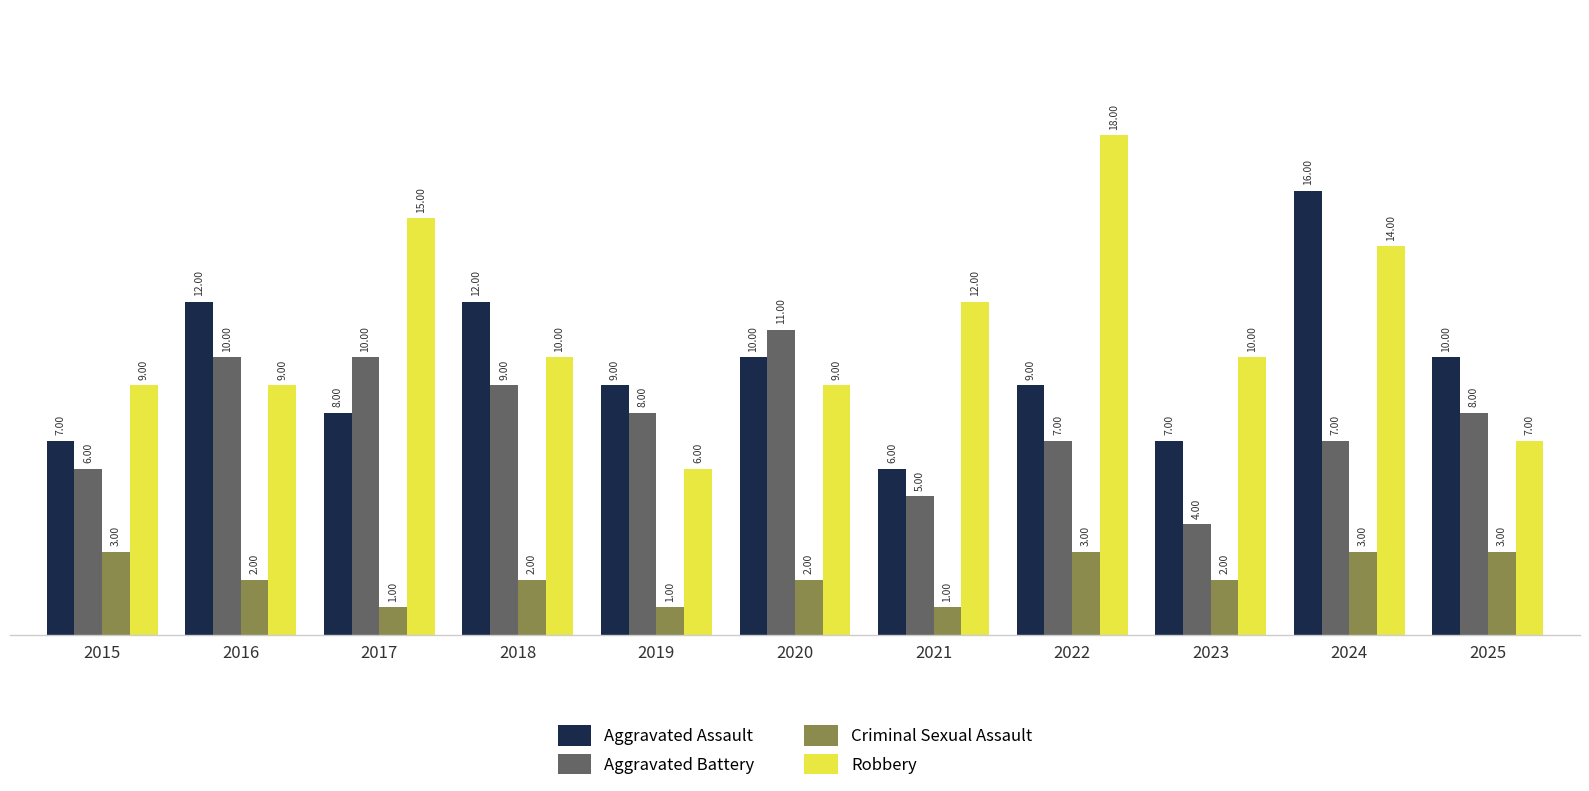

Does the chart contain stacked bars?

No